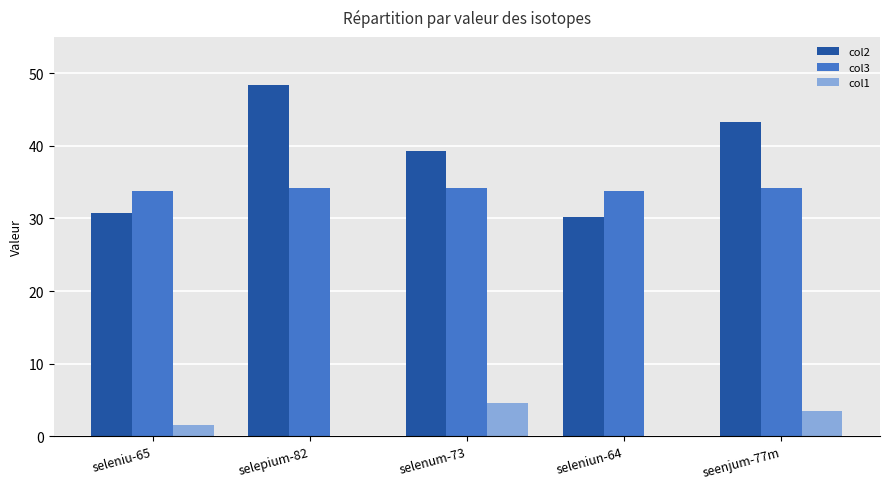

What is the greatest value displayed?

48.4